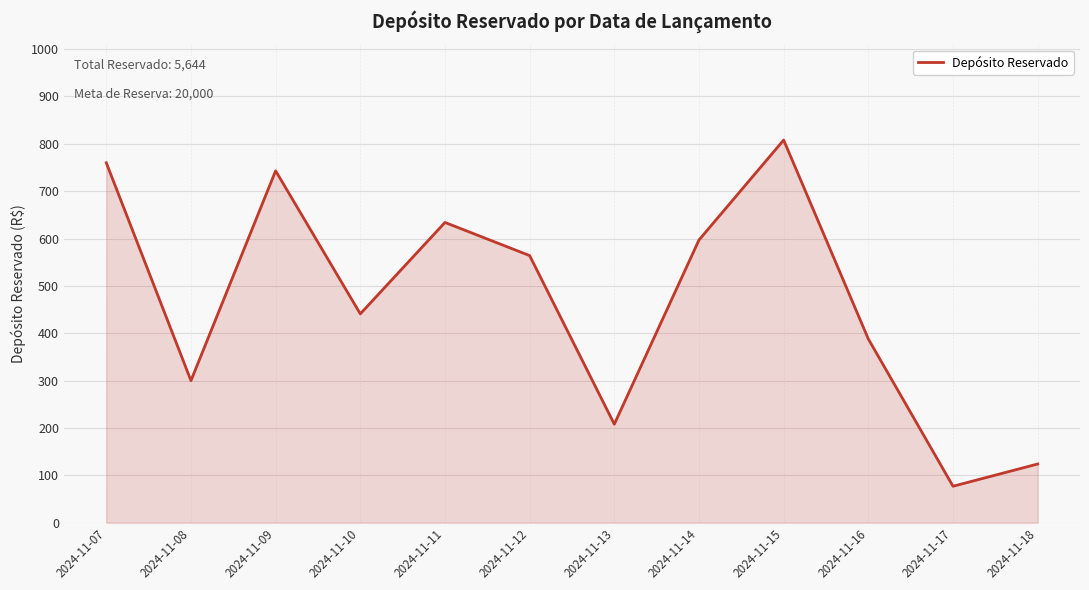

The value at 2024-11-09 is 743. True or false?

True